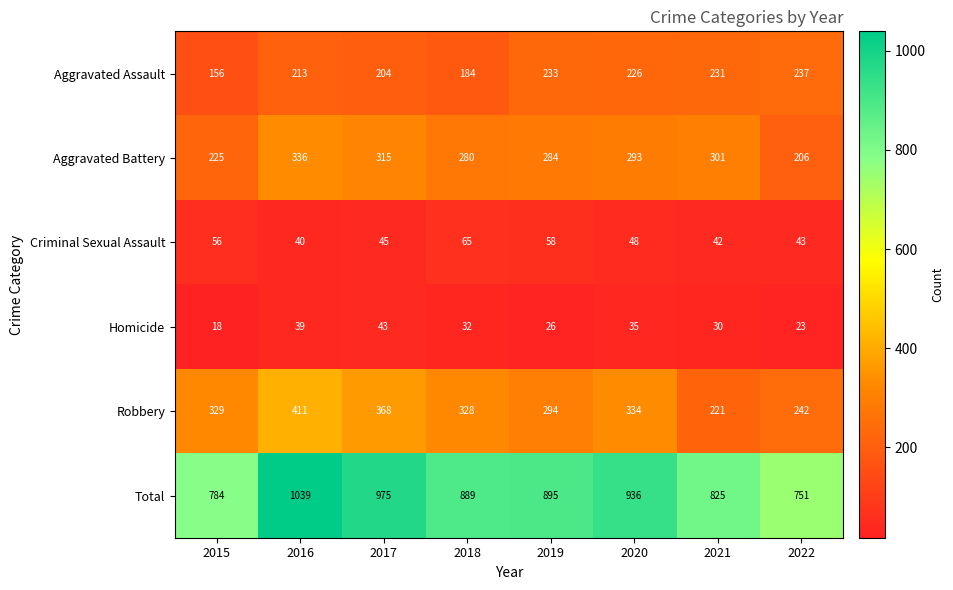

At how many categories does at least one series exceed 490?

8